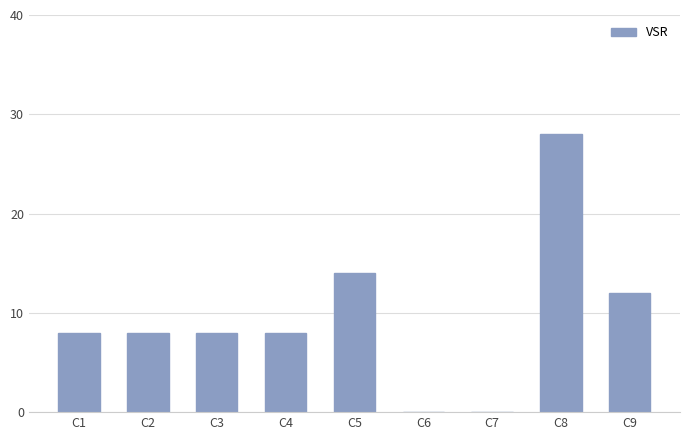

At which category does the chart reach its peak across all series?

C8